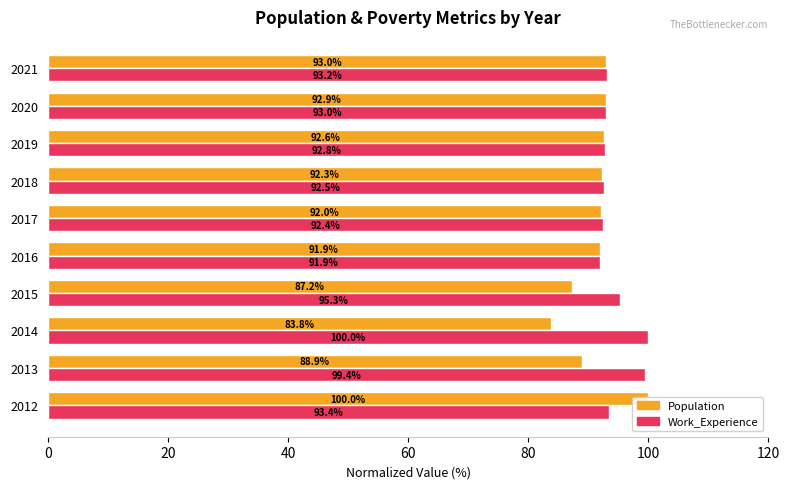

Are the bars grouped side by side (vs. stacked)?

Yes